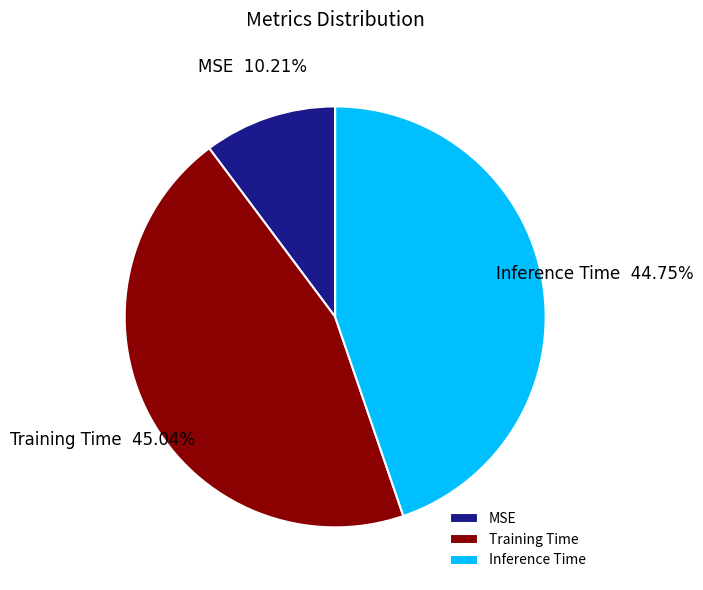

How many segments does this pie chart have?

3